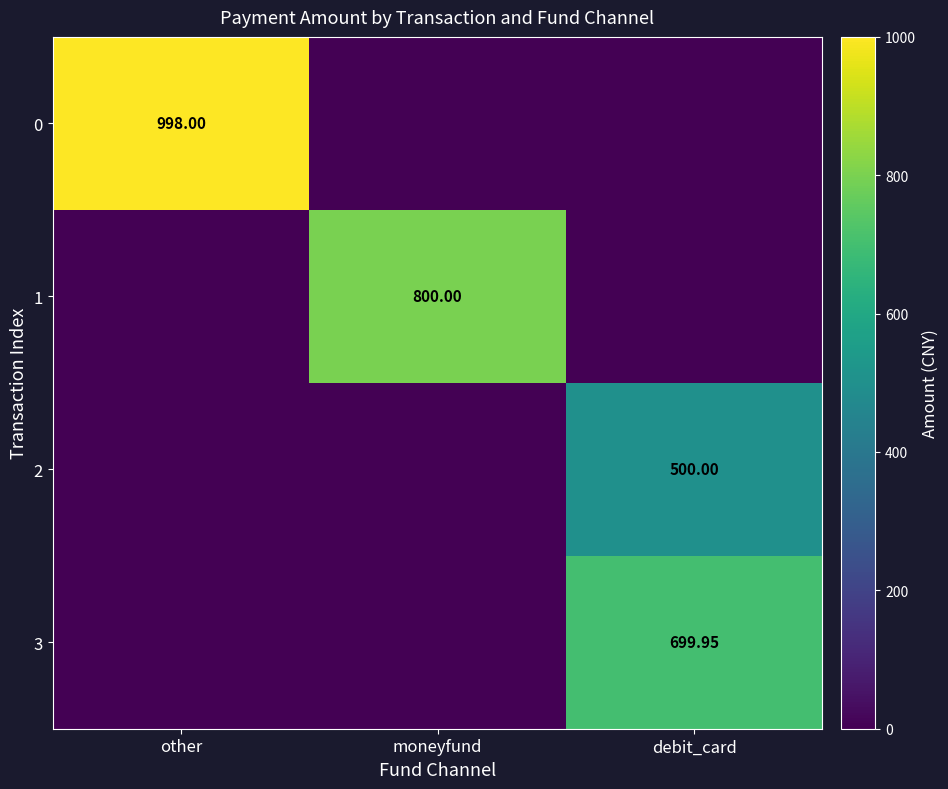

Is the value of 2 at debit_card greater than the value of 3 at debit_card?

No